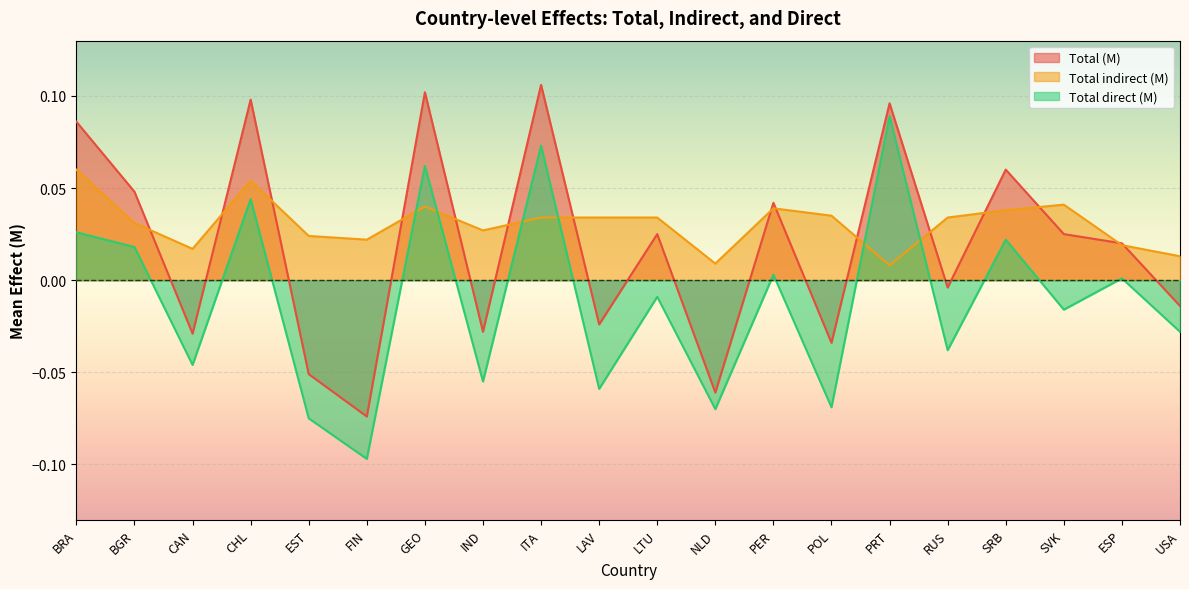

Which series has the largest range (max minus min)?

Total direct (M)